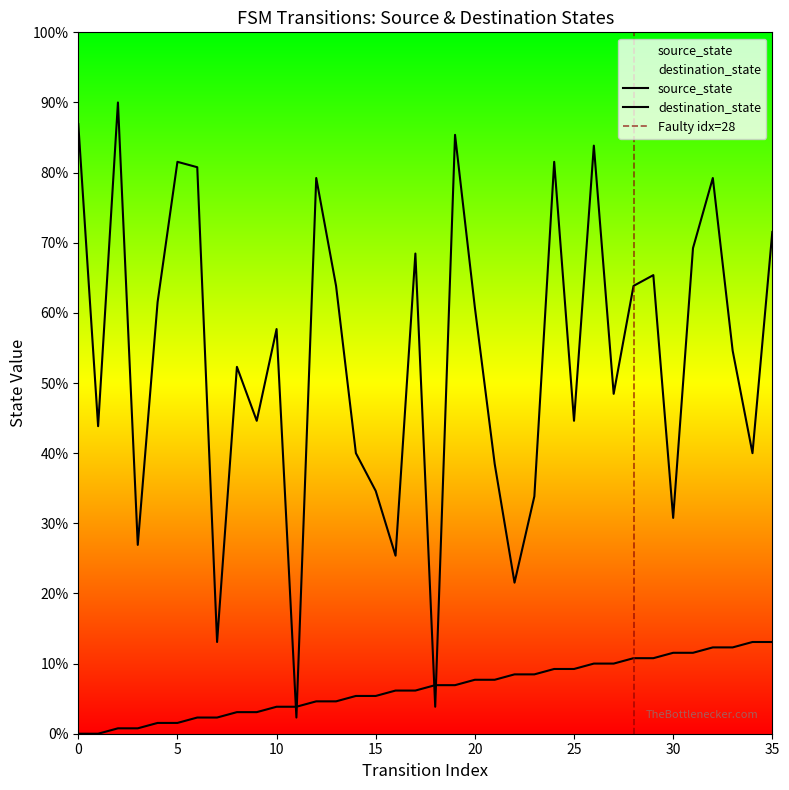

Which series ends up on top after the final intersection of source_state and destination_state?

destination_state